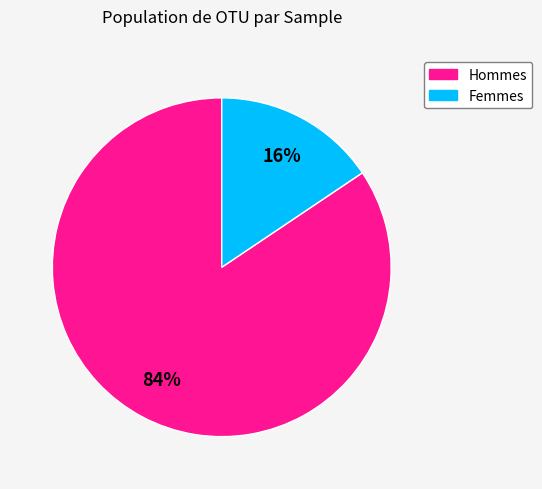

Does any single category account for the majority?

Yes